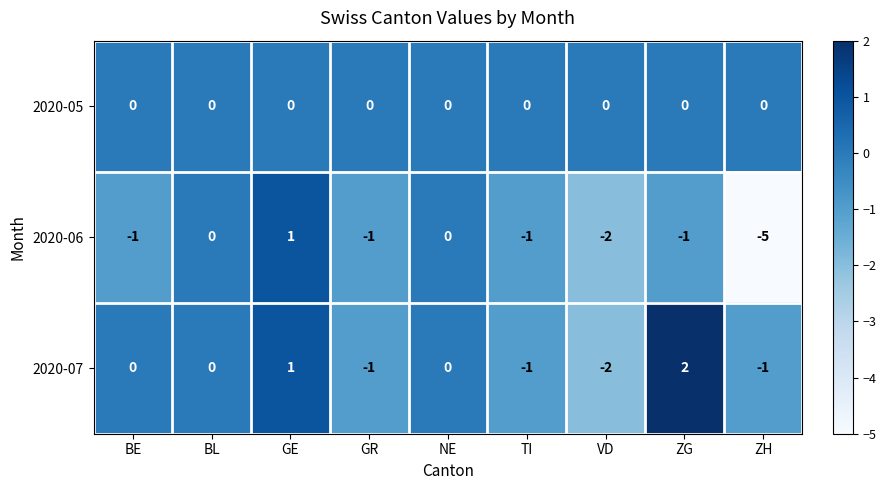

At which category is the sum across all series the highest?

GE